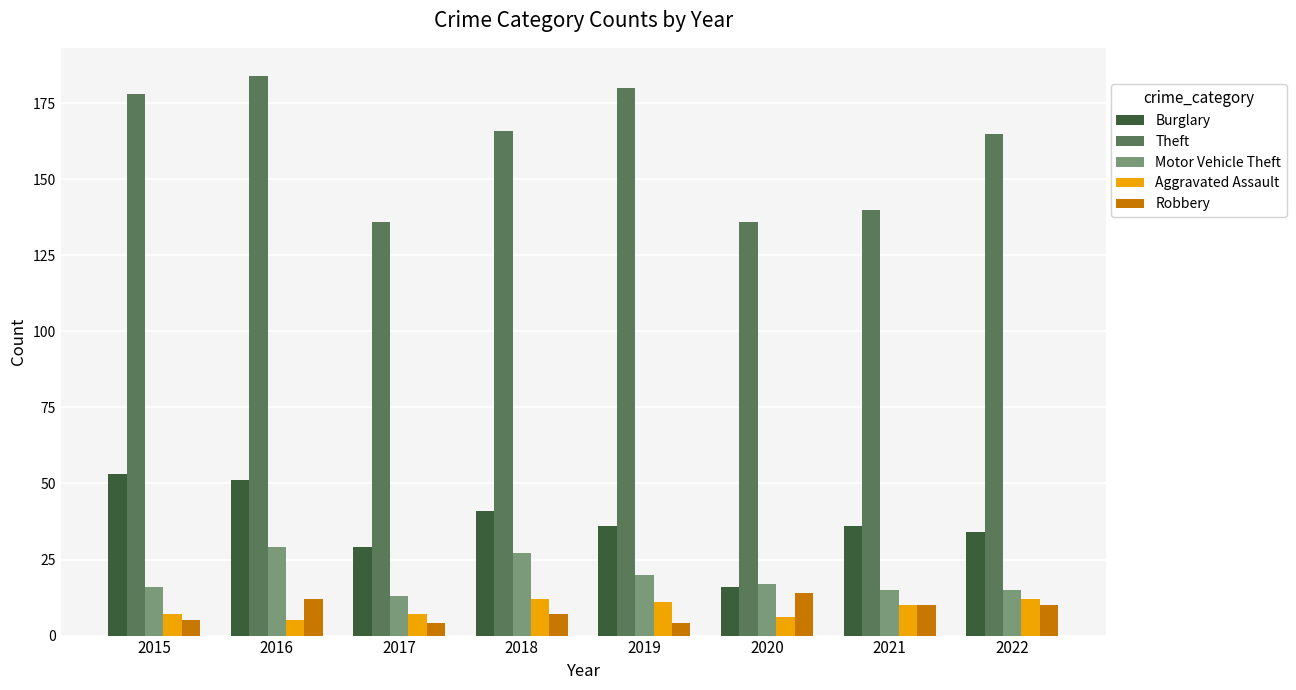

Count the number of data series in this chart.

5